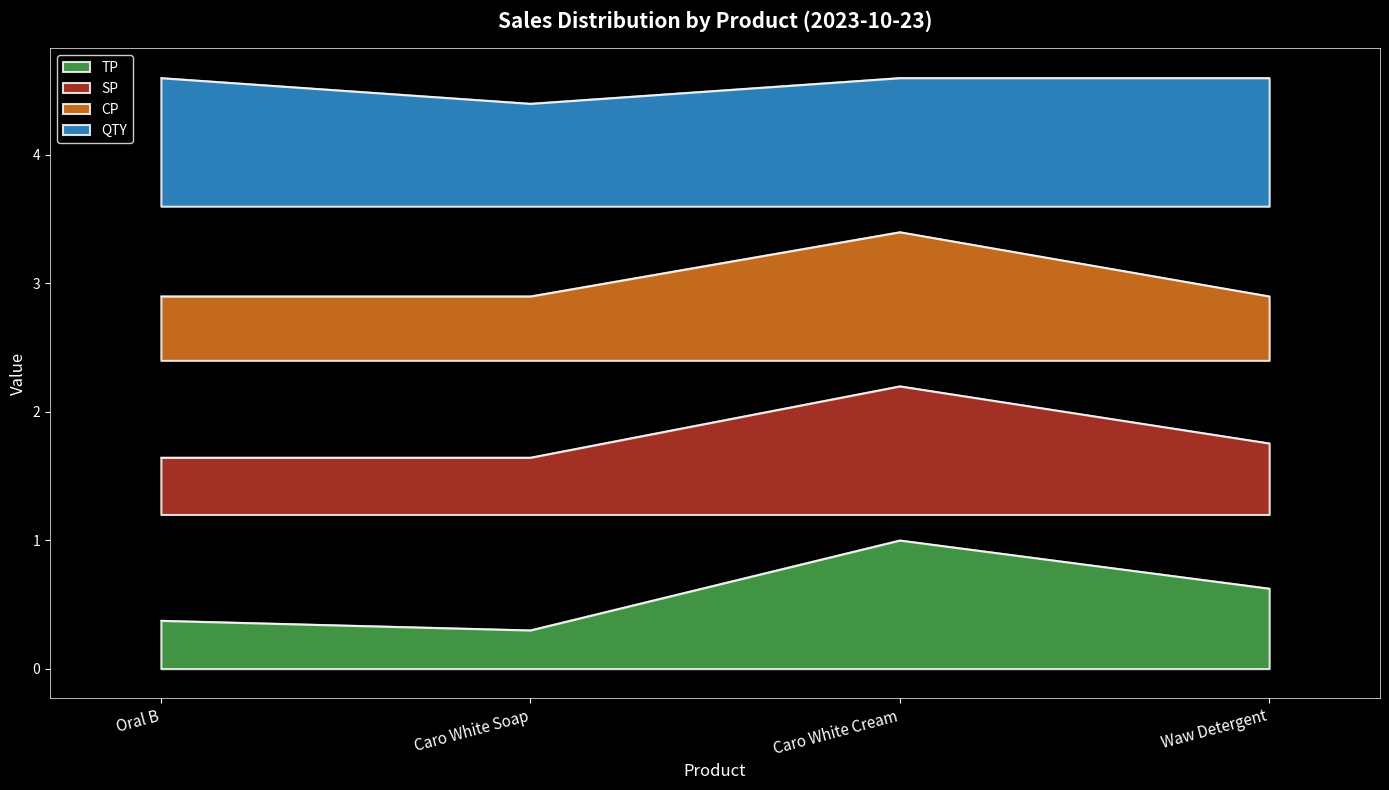

Between Caro White Cream and Waw Detergent, which is larger?

Caro White Cream